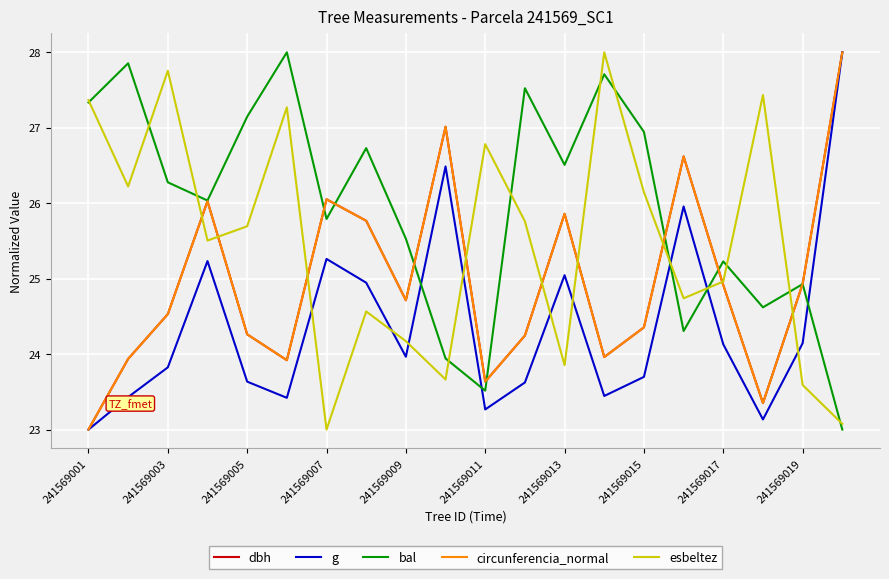

After their last crossing, which series has the higher values: bal or esbeltez?

esbeltez